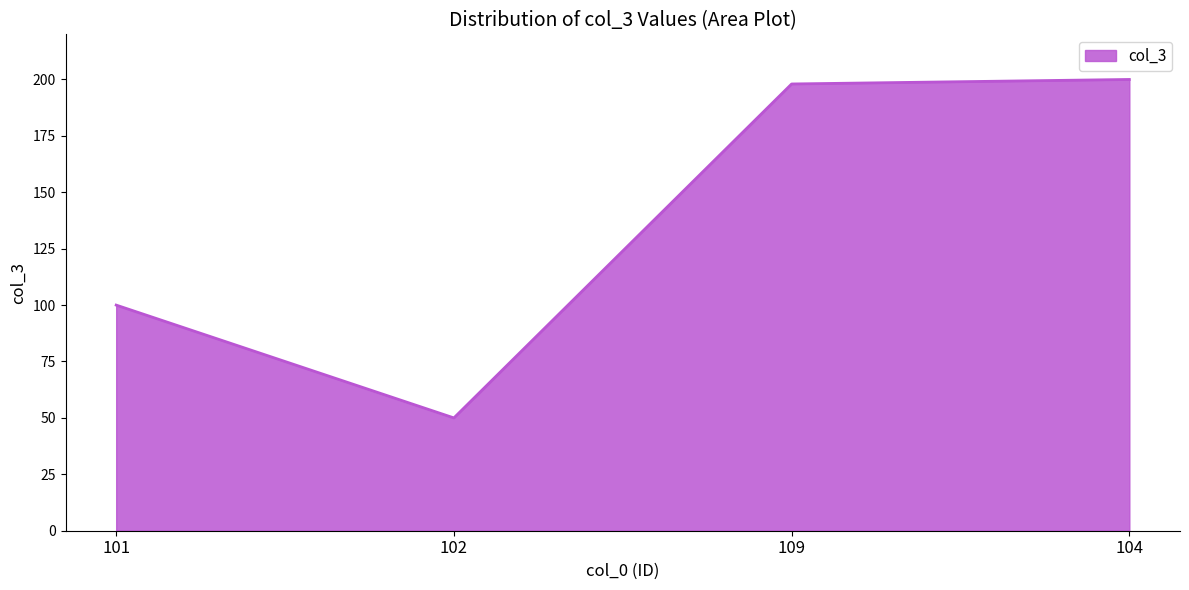

How many lines are shown in the chart?

1